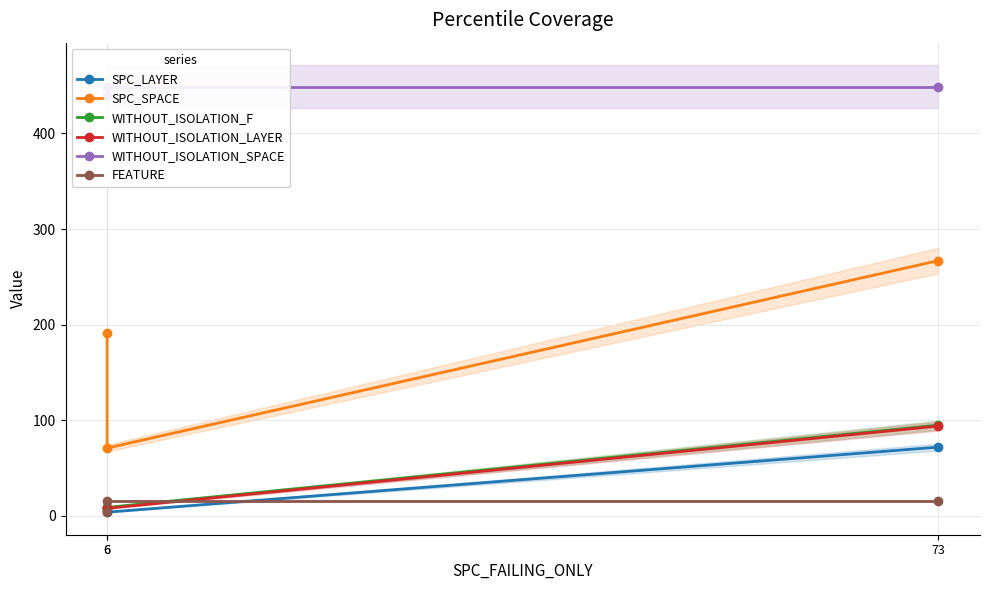

What is the sum of all WITHOUT_ISOLATION_F values?

112